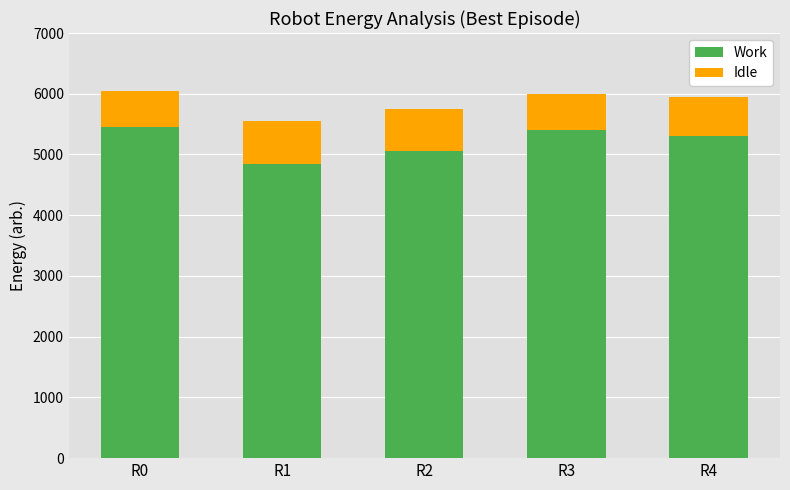

The Work series shows 2424 at R0. True or false?

False